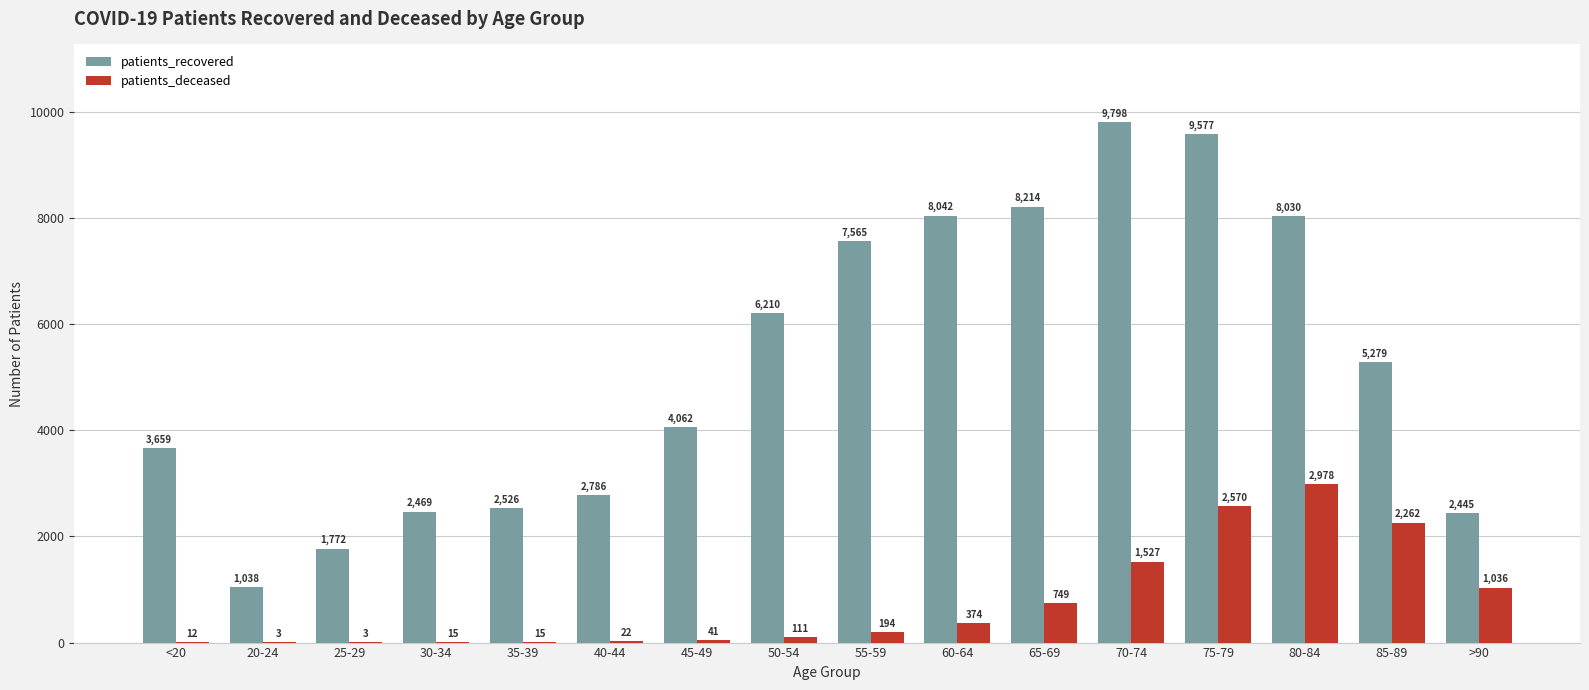

What is the difference between the patients_deceased values at 60-64 and 50-54?

263